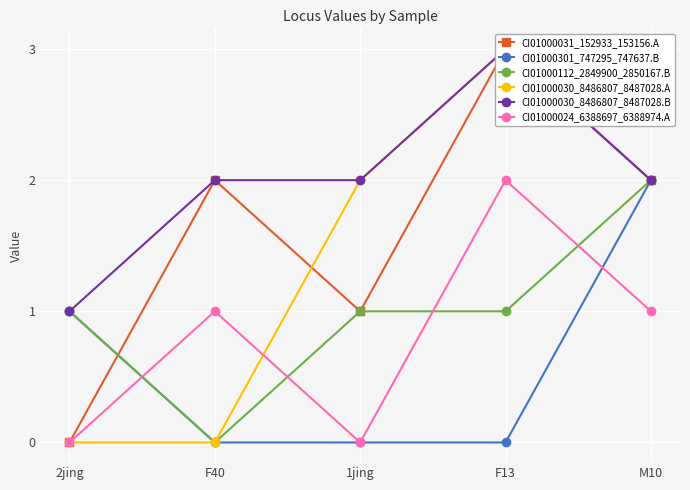

What is the total value across all series at 1jing?

6